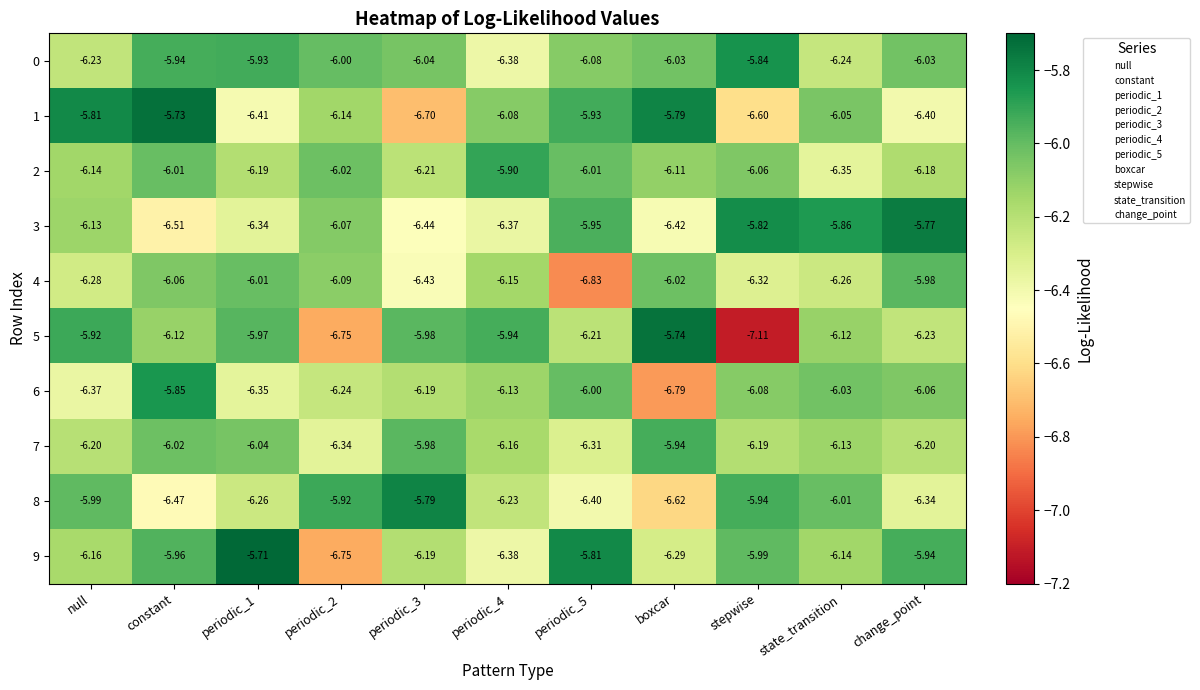

How many categories are shown in the chart?

11